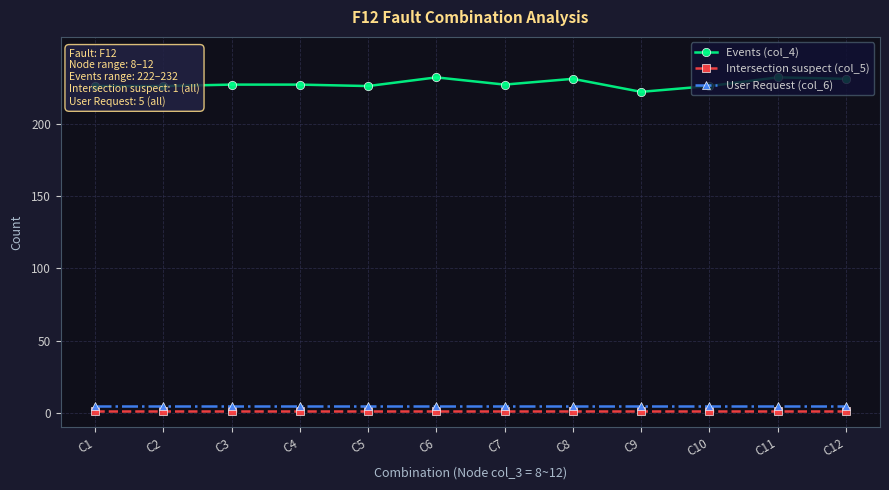

At how many categories does at least one series exceed 101?

12